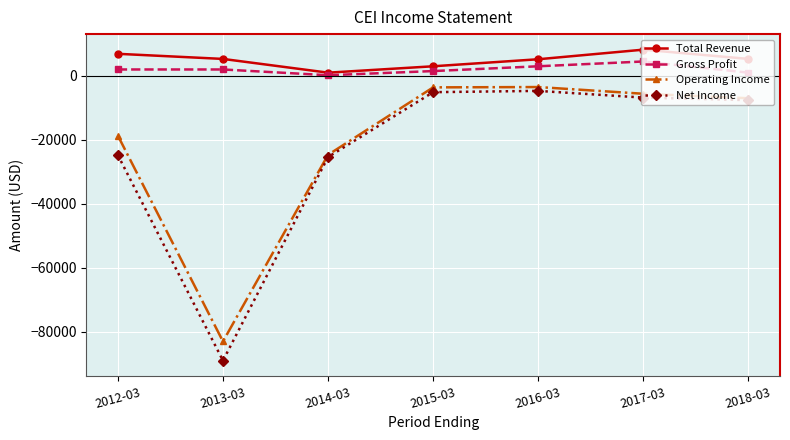

Which series changed the most between 2013-03 and 2018-03?

Net Income